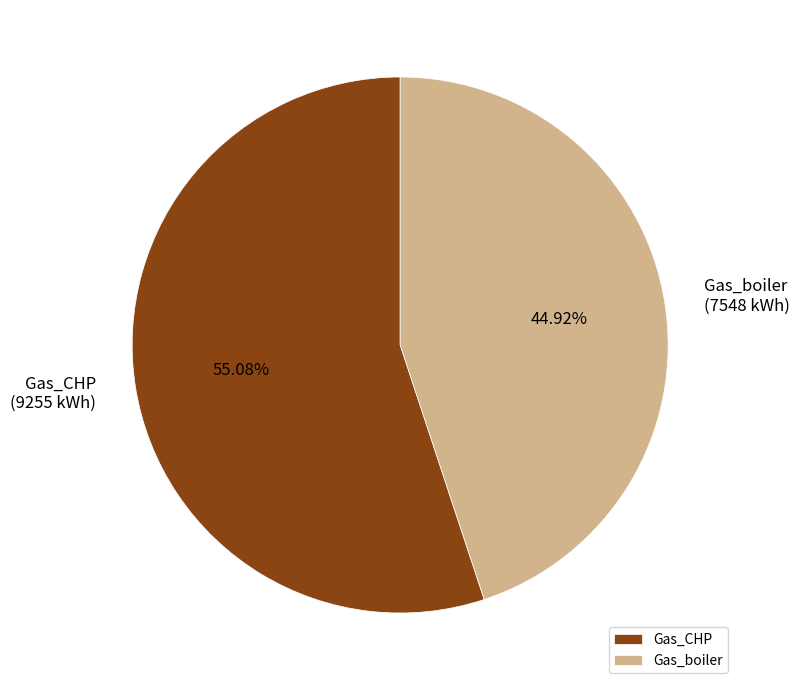

What portion of the pie excludes Gas_boiler?

55.1%